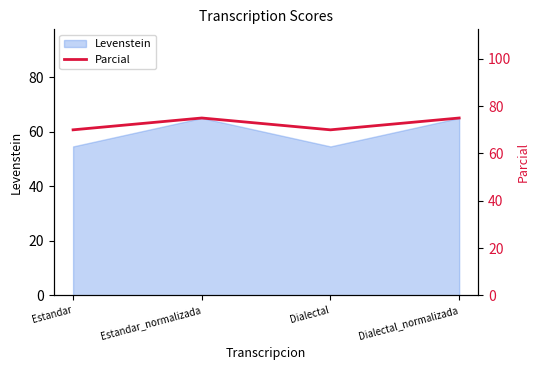

What is the highest value of the Levenstein series?

65.0